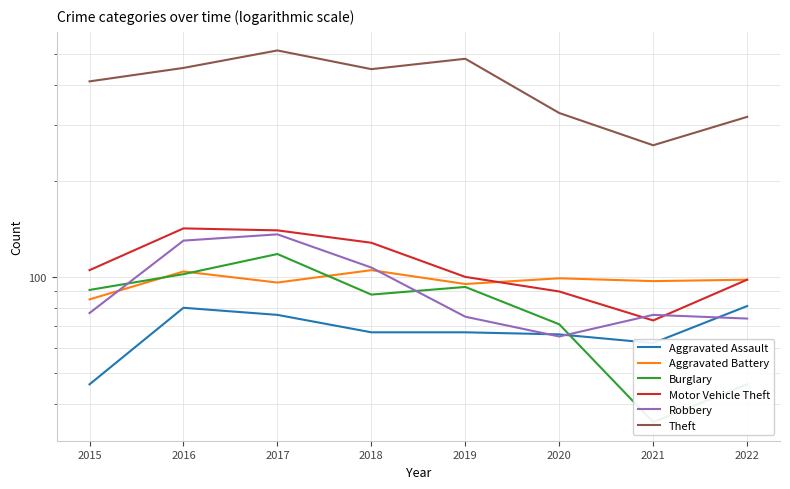

True or false: Aggravated Battery has more than 0 points higher than both neighbors.

True